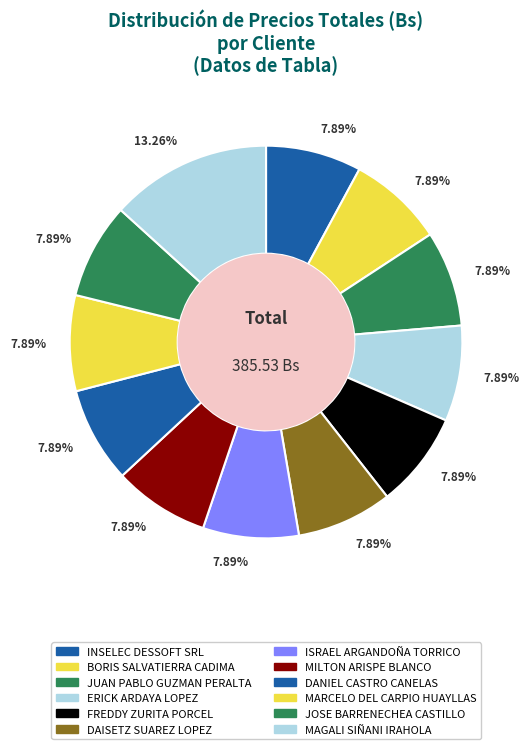

How many slices are in this pie chart?

12